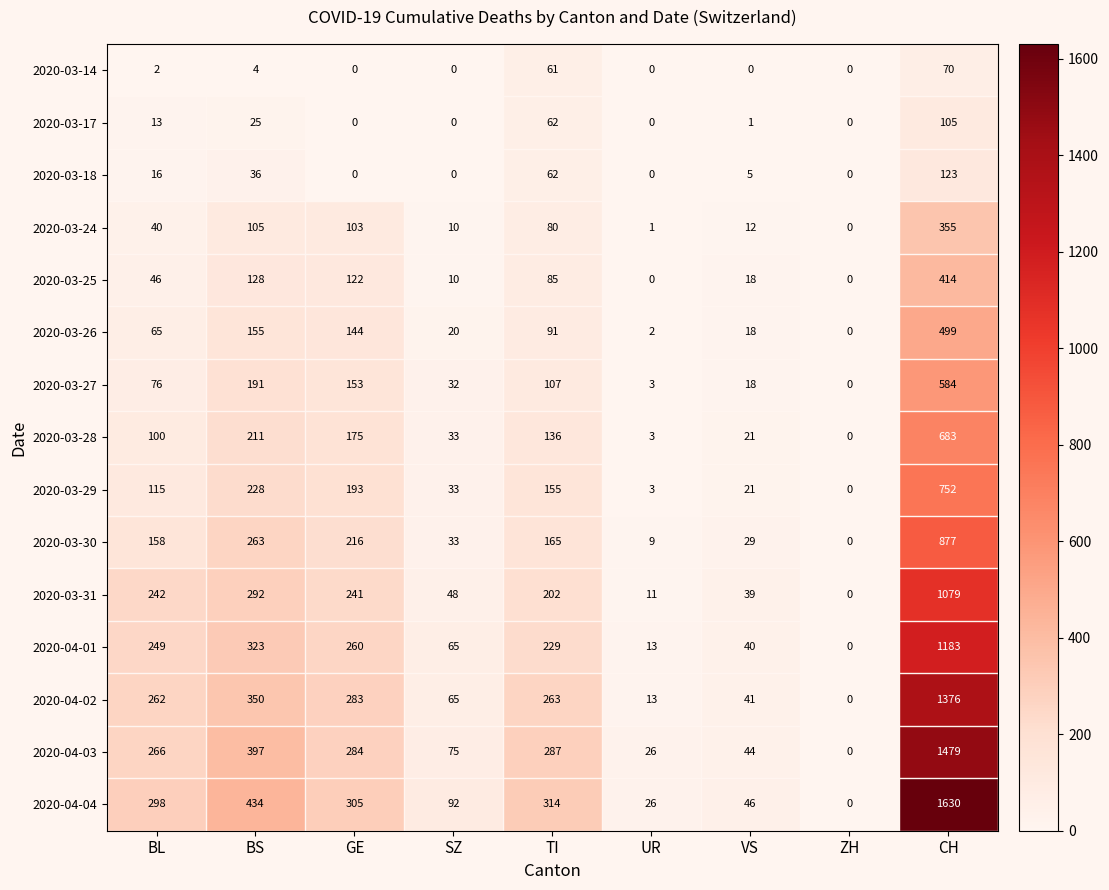

Which series changed the most between TI and CH?

2020-04-04